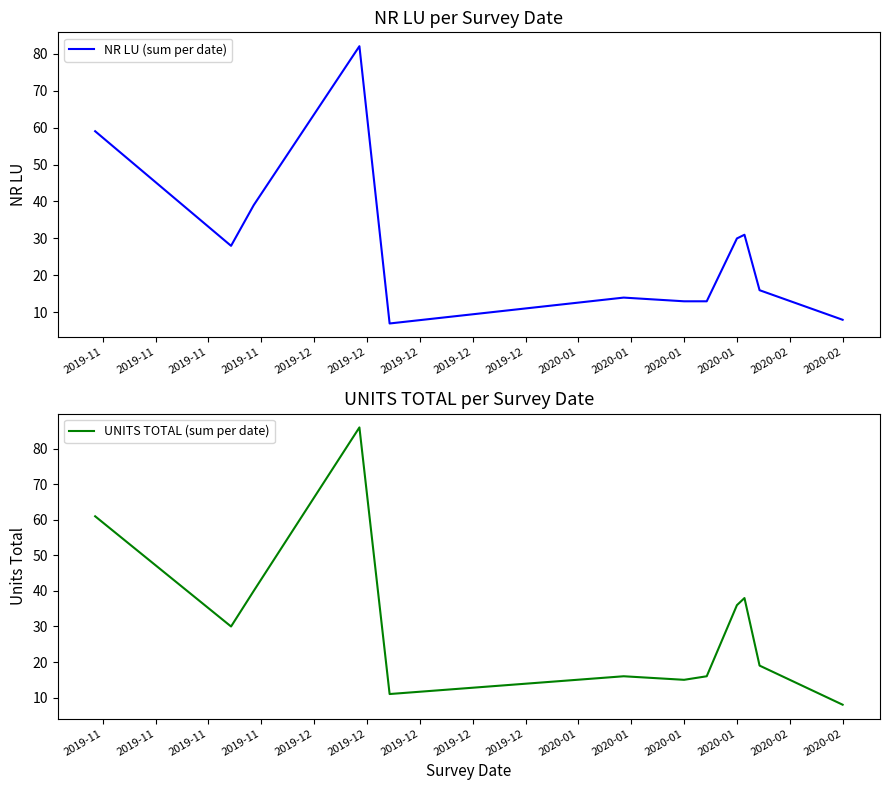

How many values in the UNITS TOTAL (sum per date) series are below 30?

6